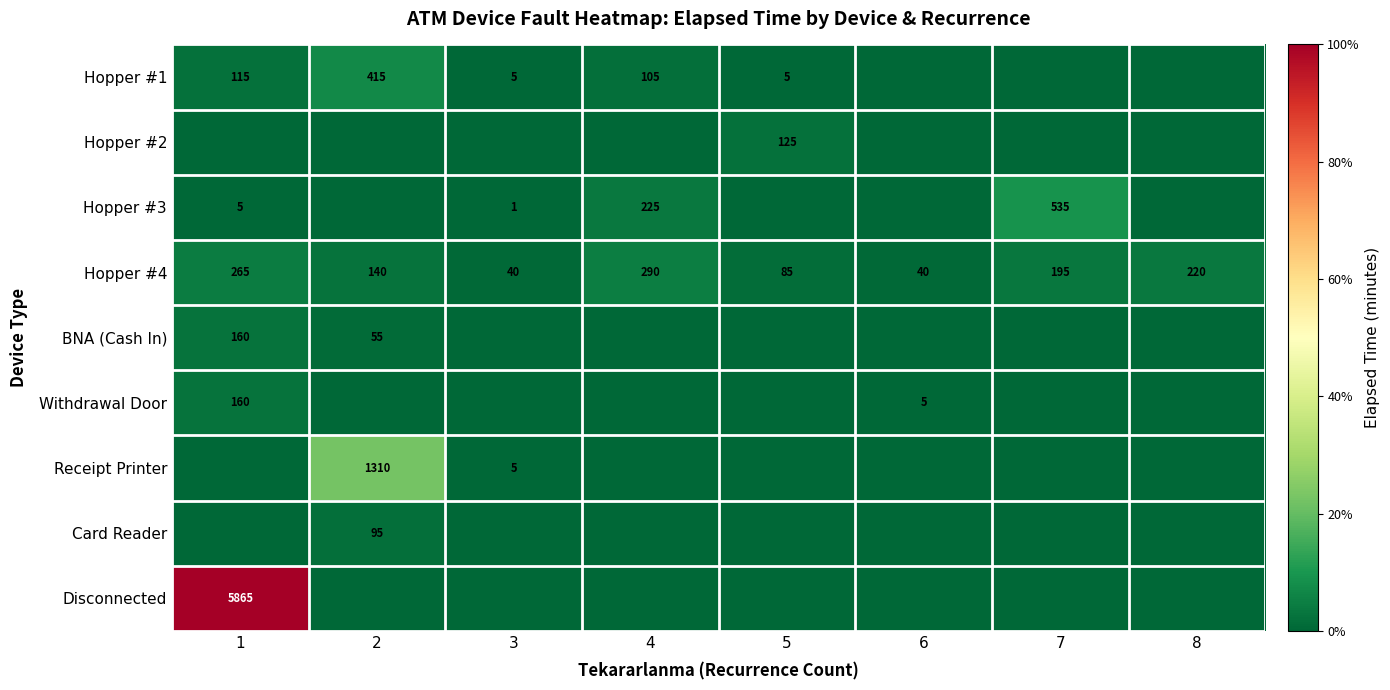

Is it true that Hopper #4 equals 265 at 1?

True